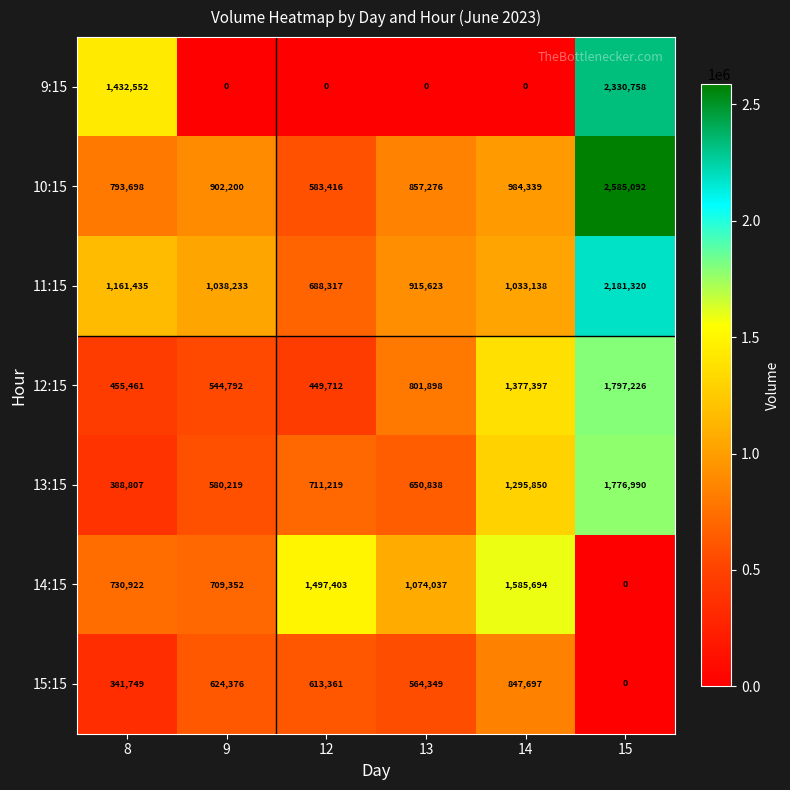

Which series has the widest spread of values?

9:15